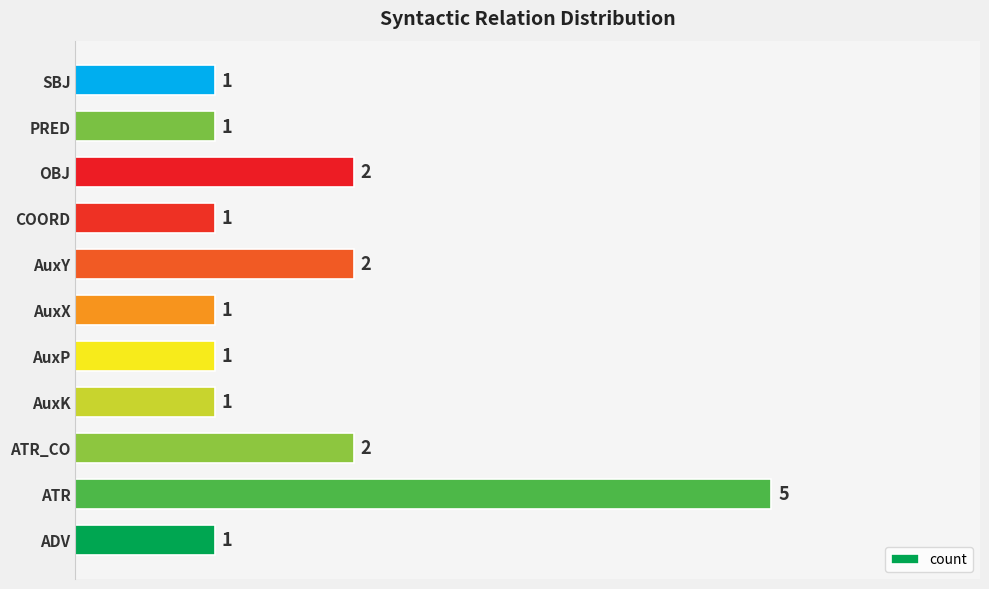

The value at ATR is 5. True or false?

True